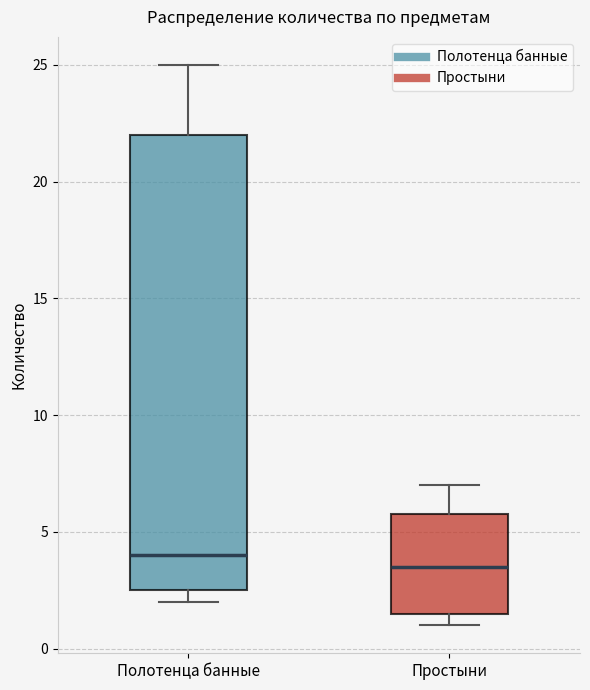

Reading left to right, transcribe this box plot: for each box, give where its median line is, the range the box spans, and where its two whiskers end, as read against the y-axis. The values are not printed on the chart, so give them approximately, as read against the axis.

Полотенца банные: median 4.0, box 2.5 to 22.0, whiskers 2.0 to 25.0
Простыни: median 3.5, box 1.5 to 6.0, whiskers 1.0 to 7.0